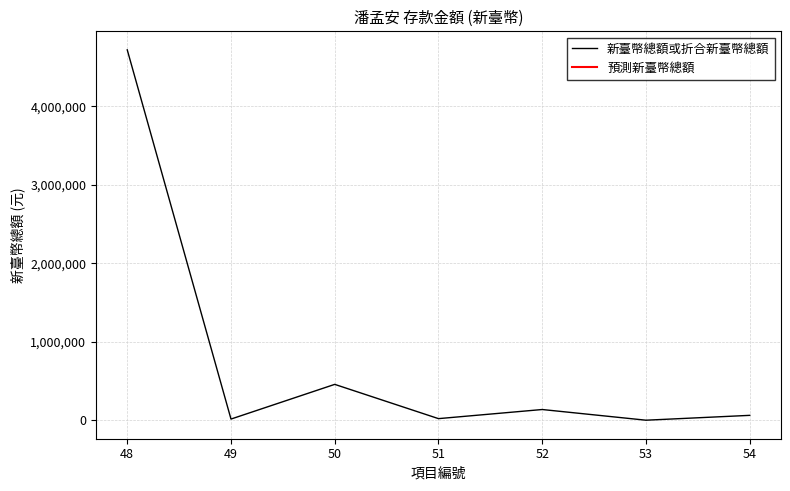

How many data points does each series have?

7